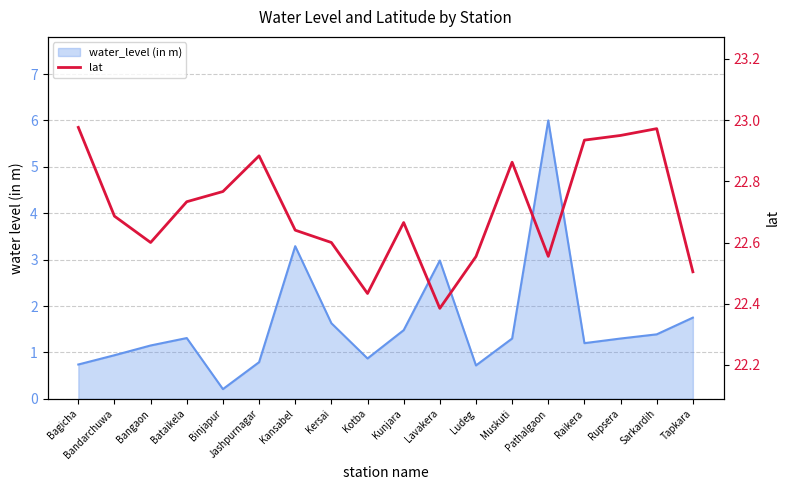

The chart shows a value of 5.7 at Bandarchuwa. True or false?

False